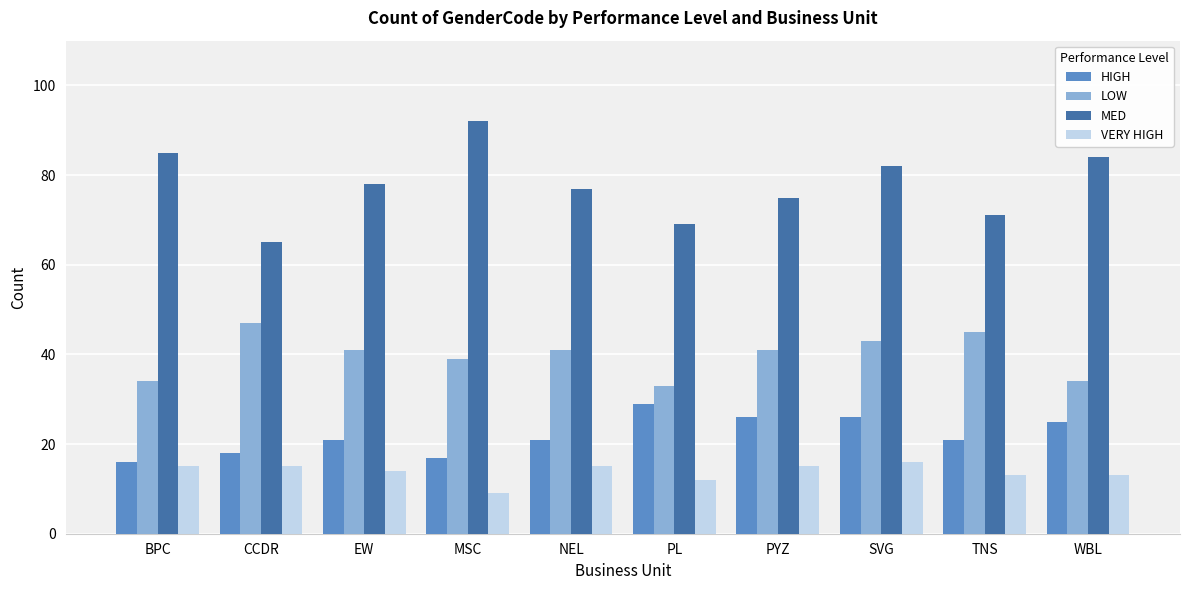

Count the number of categories in the chart.

10